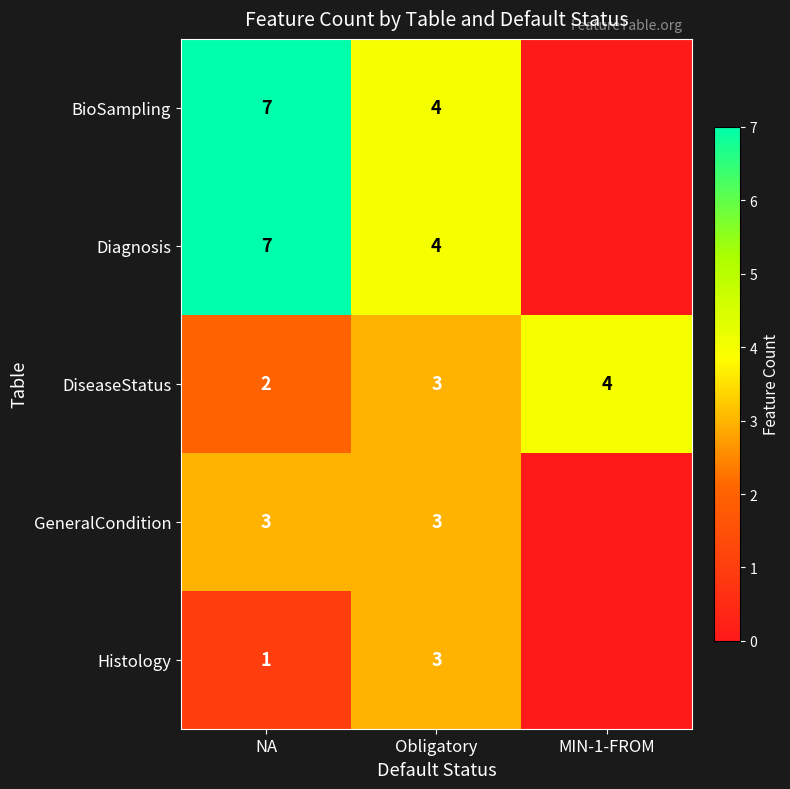

Is the value of GeneralCondition at NA greater than the value of BioSampling at NA?

No